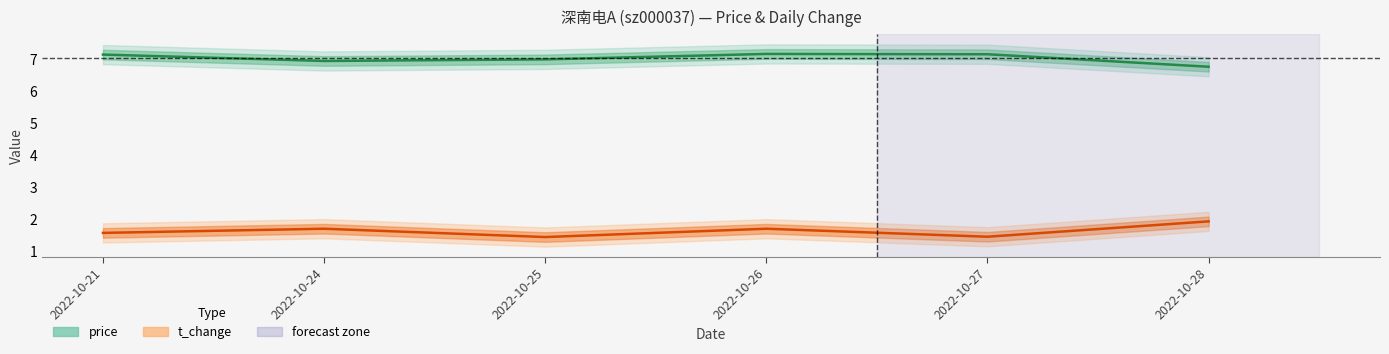

Which category has the lowest value across all series?

2022-10-25